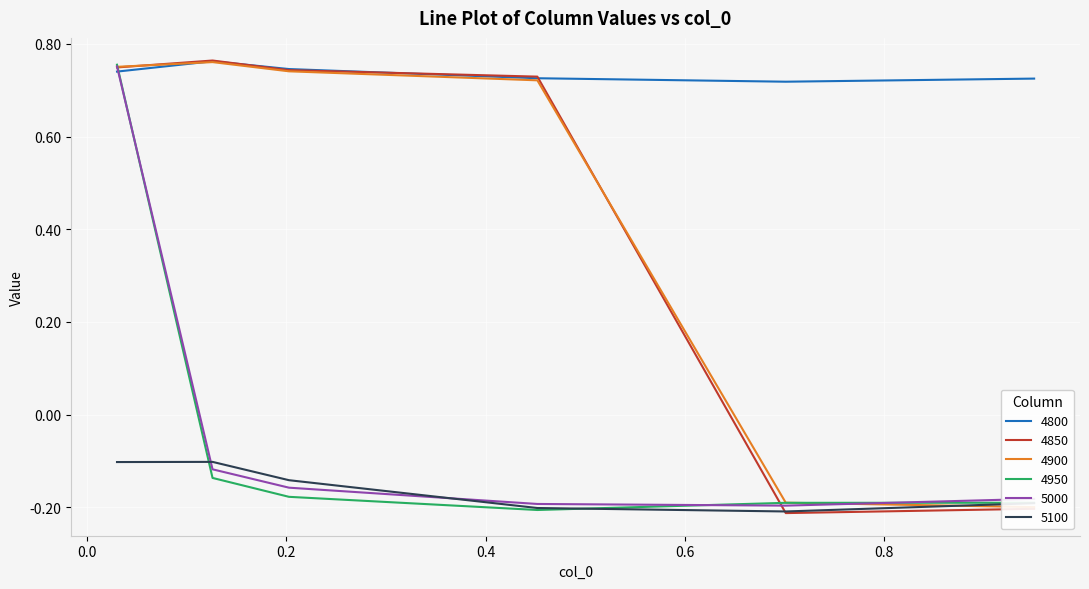

What value does the 4950 series have at 0.126027397260274?

-0.1